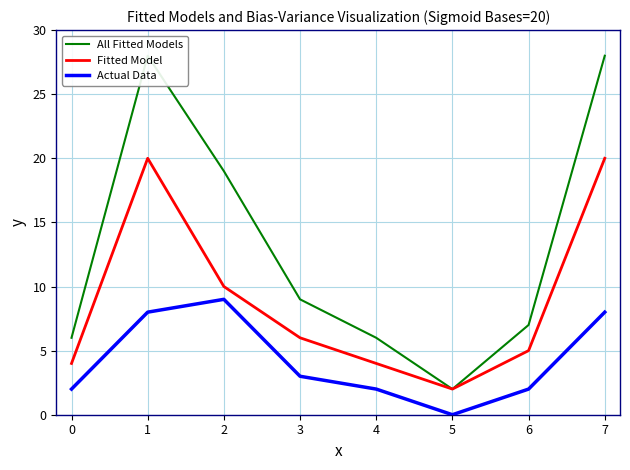

True or false: Fitted Model and Actual Data cross at least once.

False